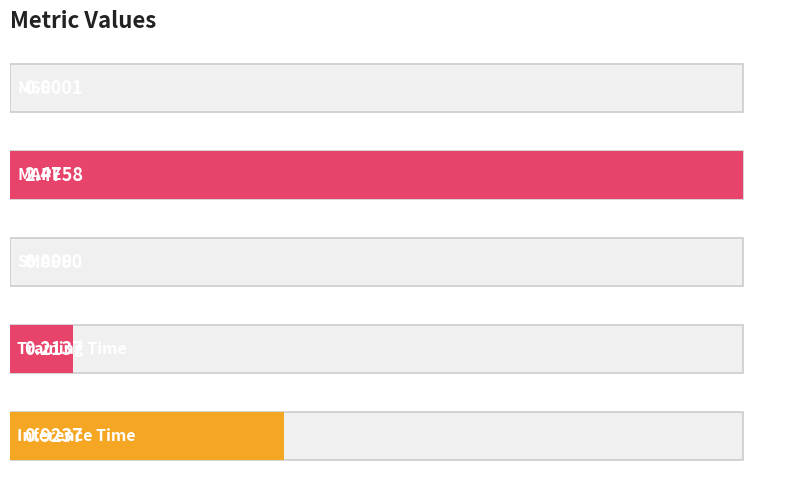

How many series are shown in this chart?

1